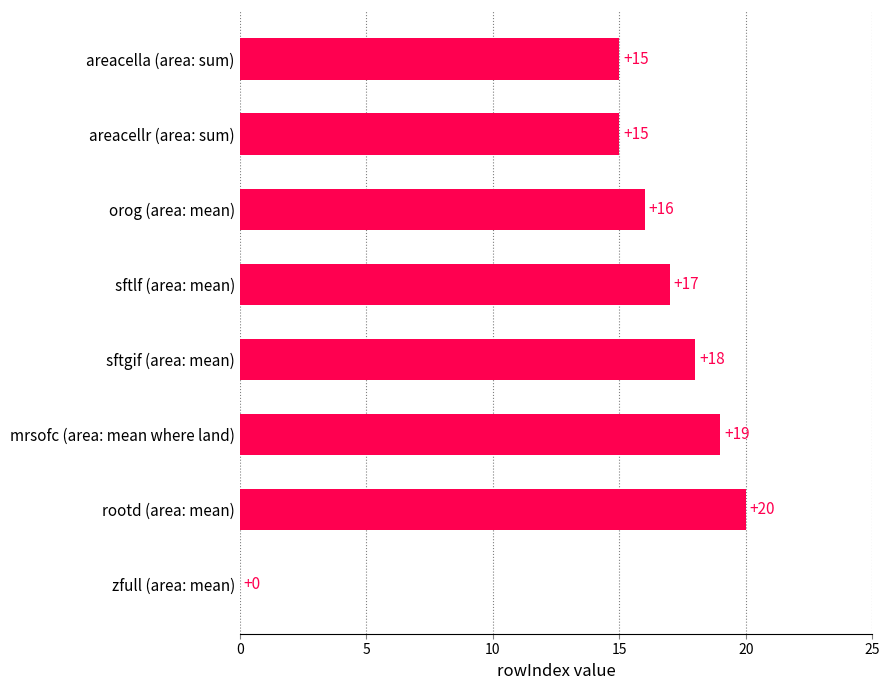

At which category does the chart reach its peak across all series?

rootd (area: mean)